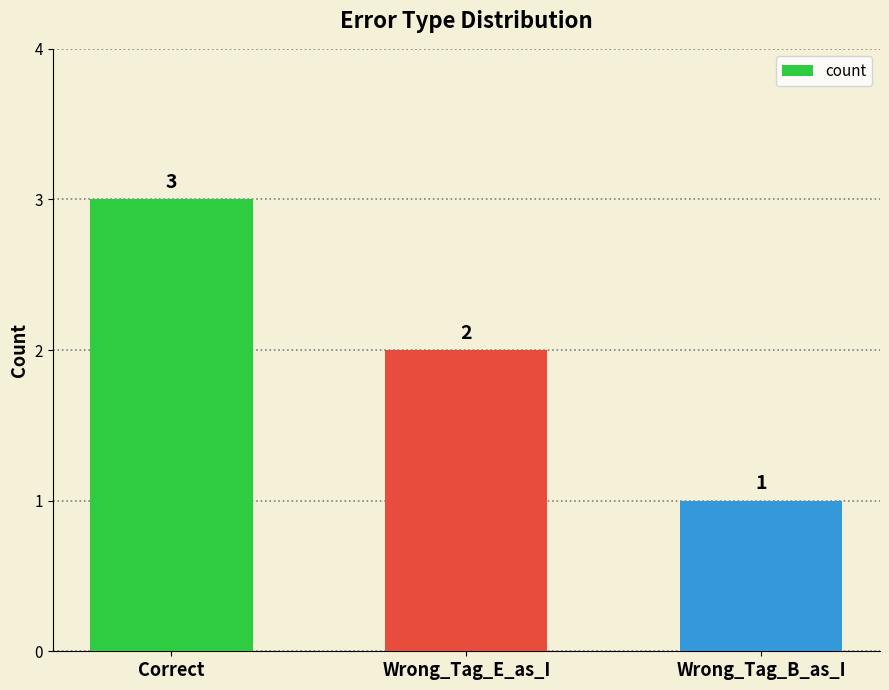

True or false: the data shows 1 at Wrong_Tag_B_as_I.

True